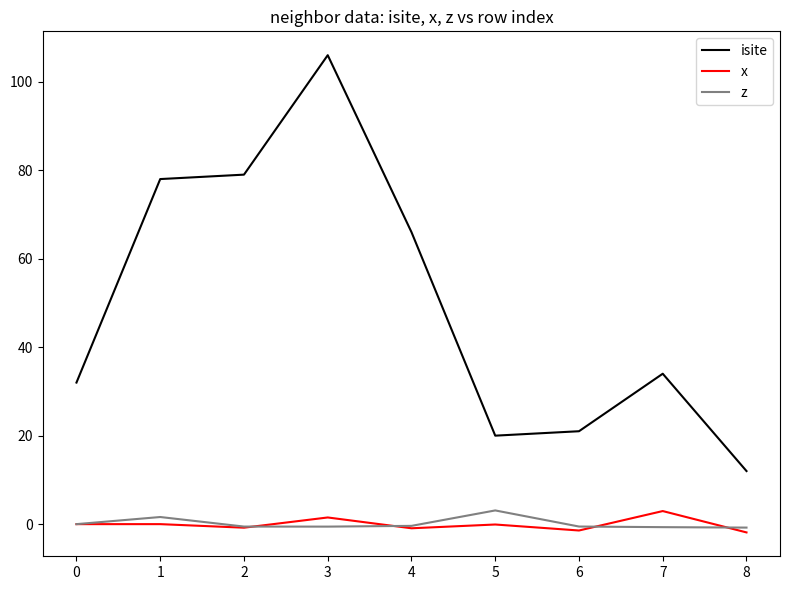

Which series changed the most between 2 and 5?

isite